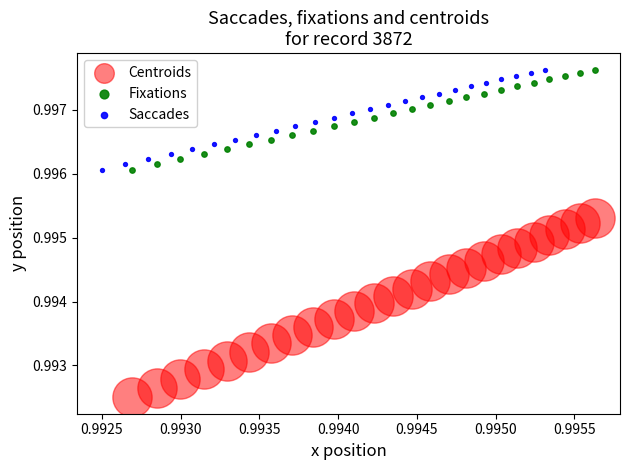

Which series has the largest Y range (max minus min)?

Centroids